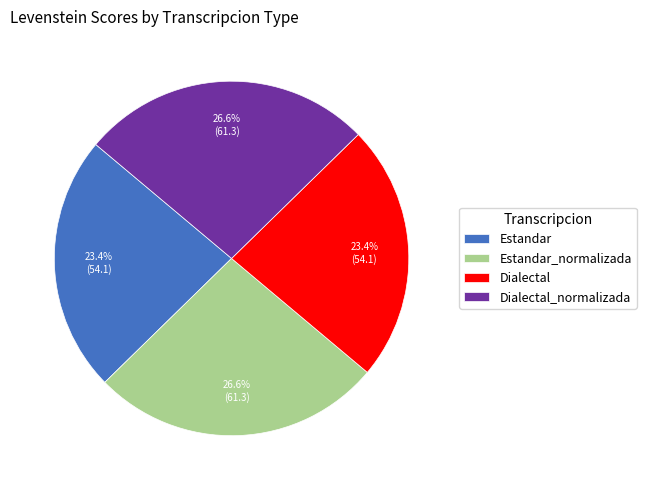

How many slices are in this pie chart?

4